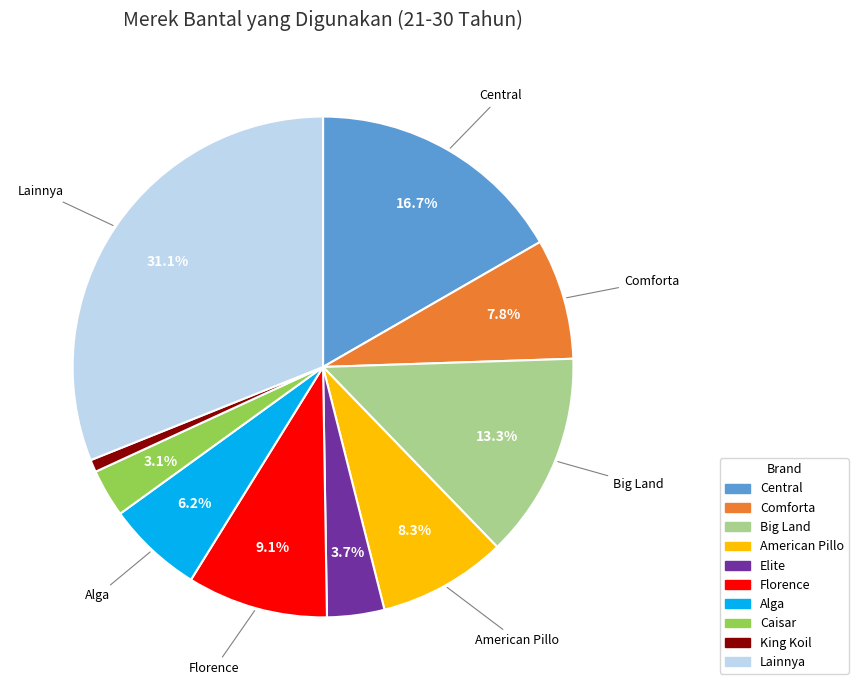

Does any single category account for the majority?

No